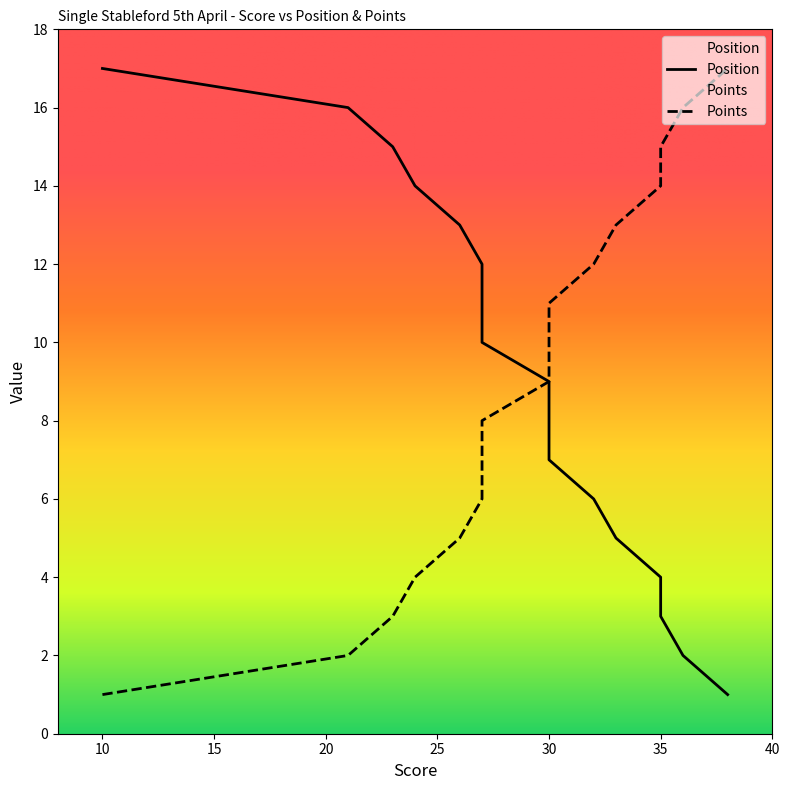

Which series has the largest total across all categories?

Position